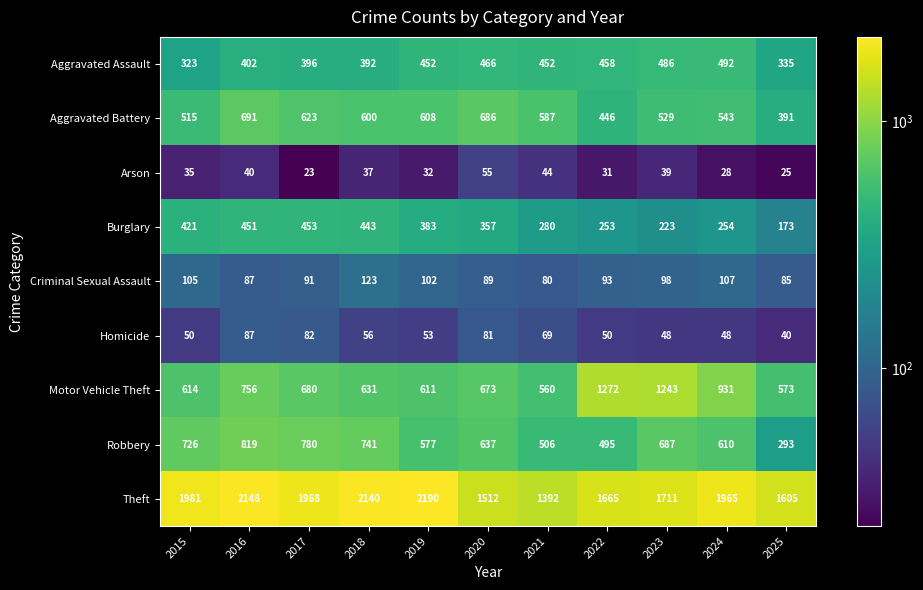

At which label does Criminal Sexual Assault first exceed 93?

2015